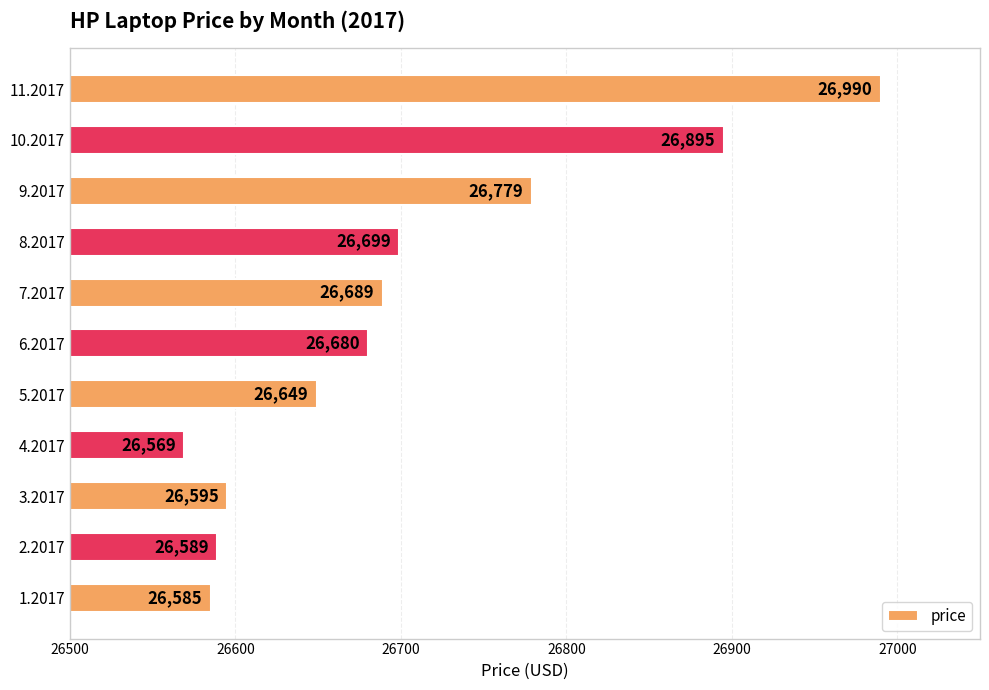

List the labels in order of value, largest first.

11.2017, 10.2017, 9.2017, 8.2017, 7.2017, 6.2017, 5.2017, 3.2017, 2.2017, 1.2017, 4.2017